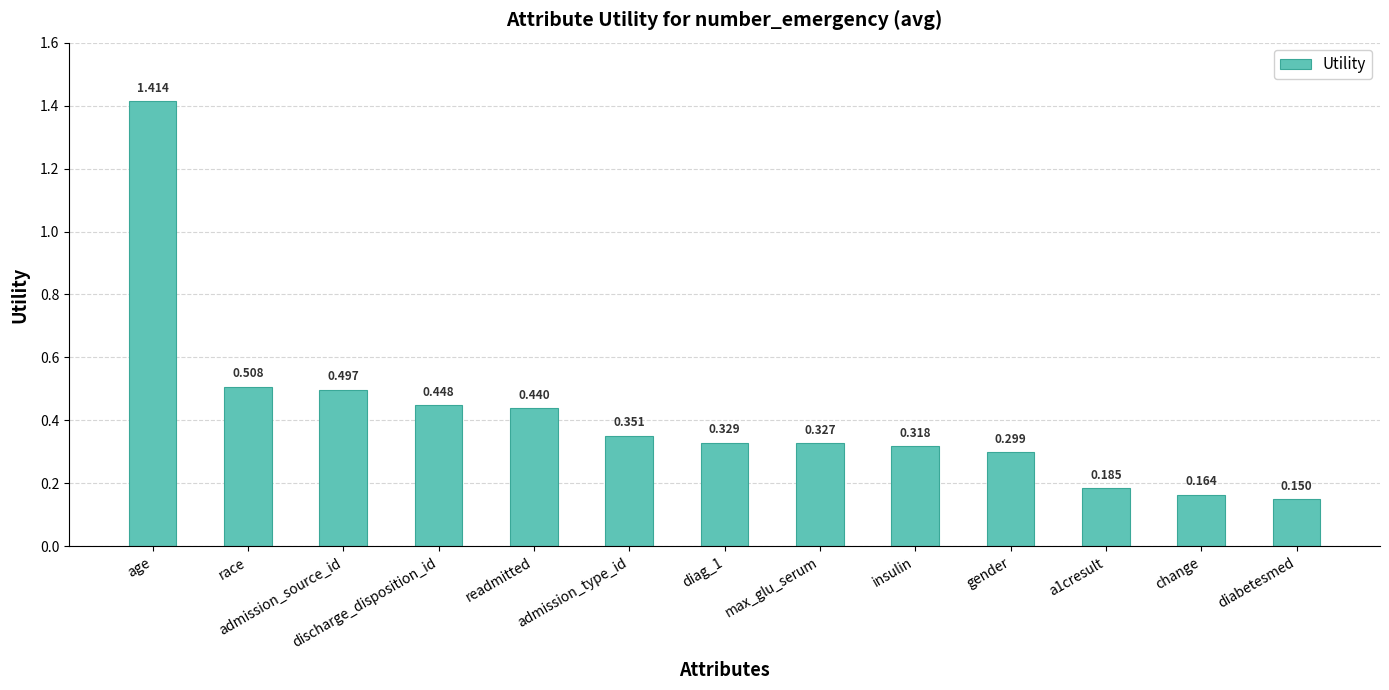

Rank the categories by value from highest to lowest.

age, race, admission_source_id, discharge_disposition_id, readmitted, admission_type_id, diag_1, max_glu_serum, insulin, gender, a1cresult, change, diabetesmed